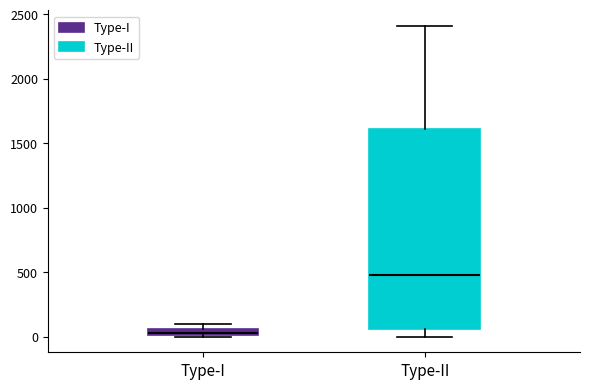

Which box's median line is the lowest?

Type-I